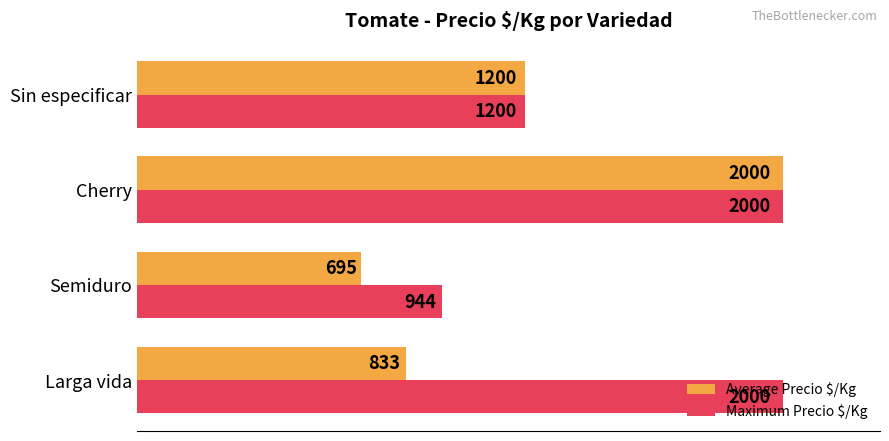

Which series has the largest total across all categories?

Maximum Precio $/Kg